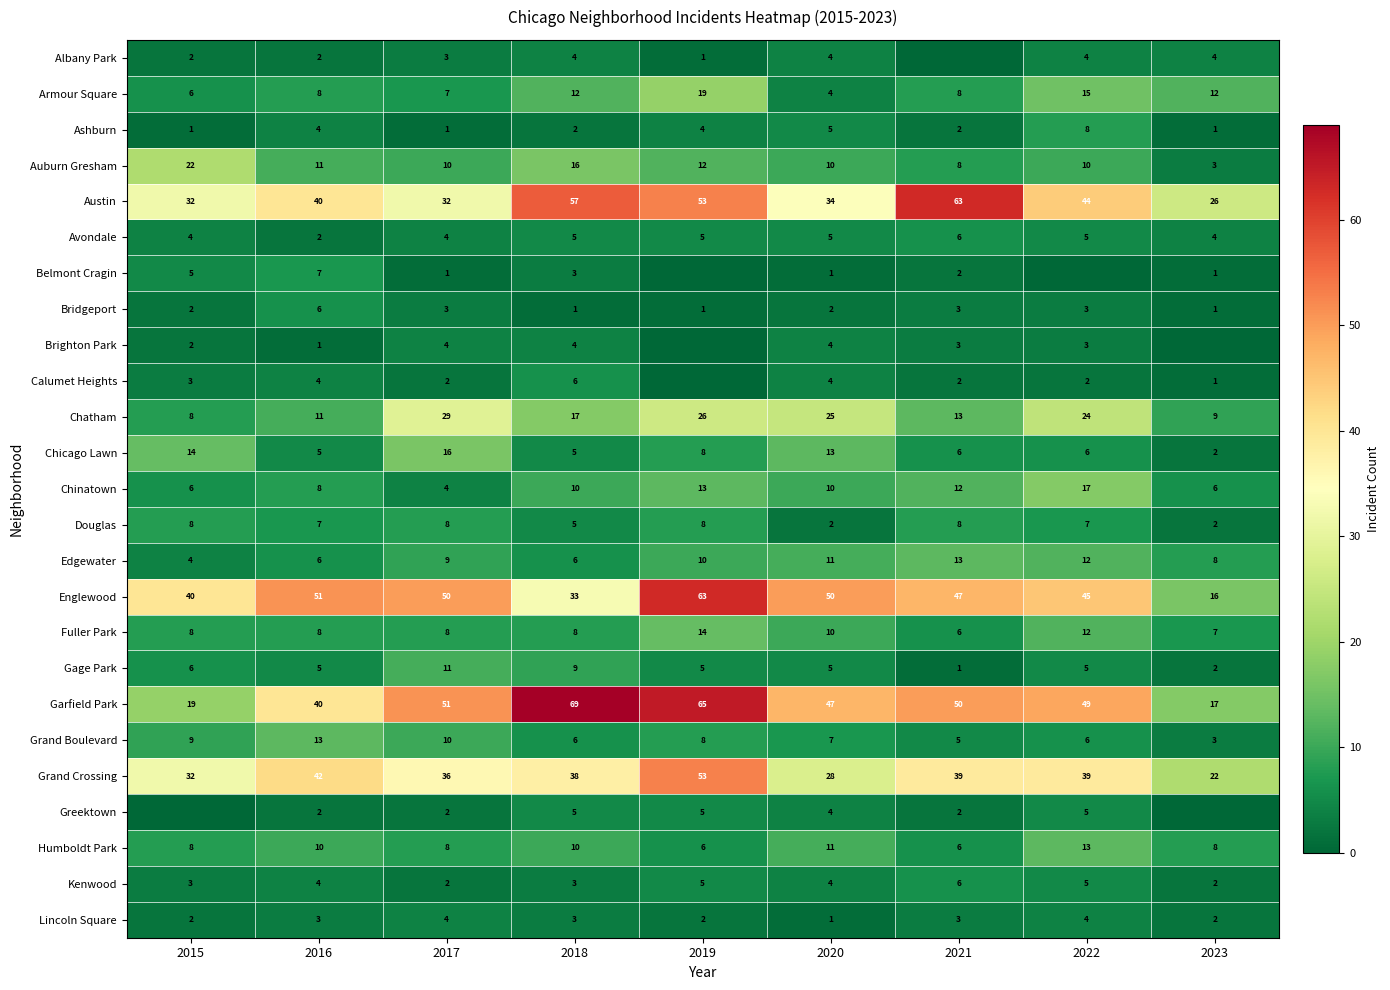

What is the sum of the Chinatown values at 2015 and 2019?

19